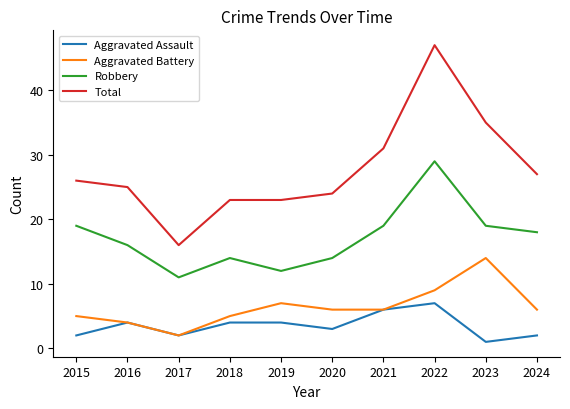

True or false: Robbery and Aggravated Assault intersect in this chart.

False